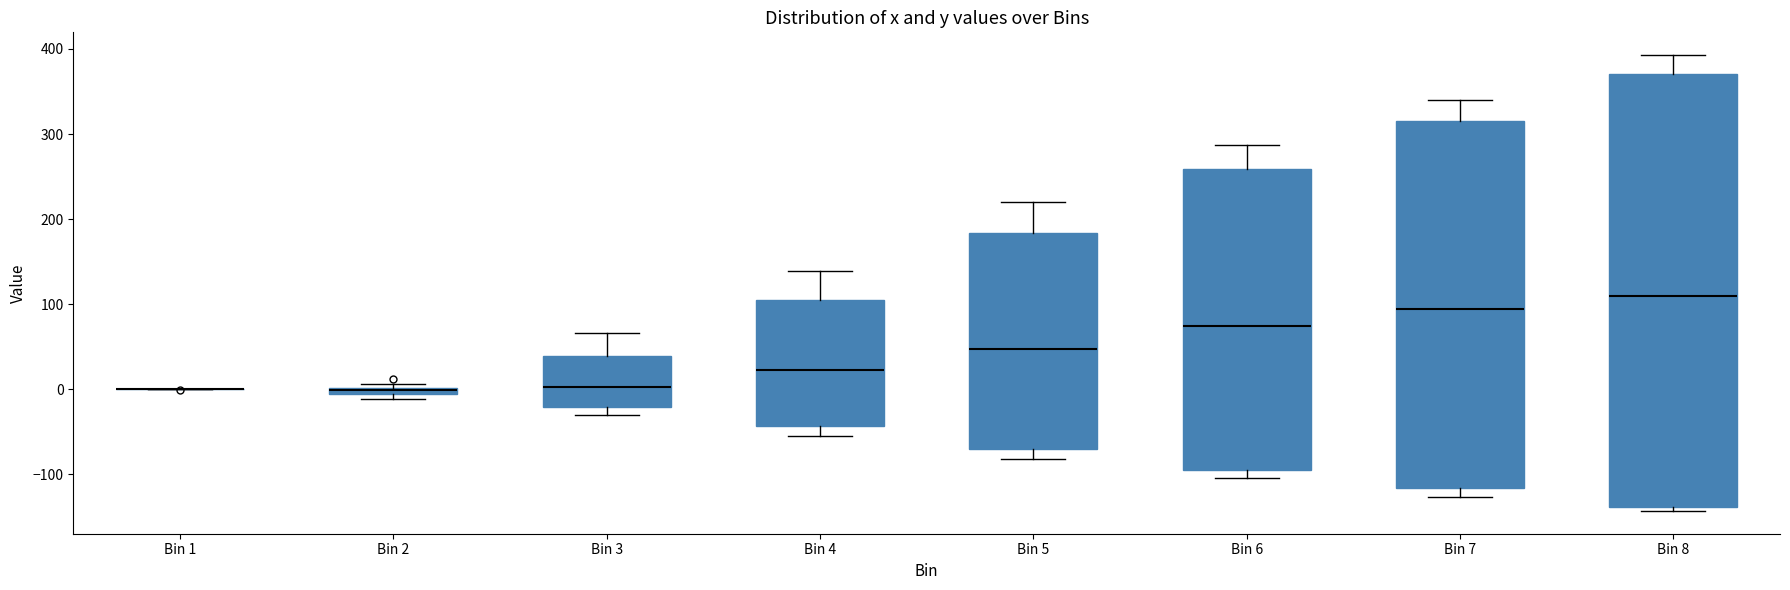

Which box is the tallest, from its lower edge to its upper edge?

Bin 8